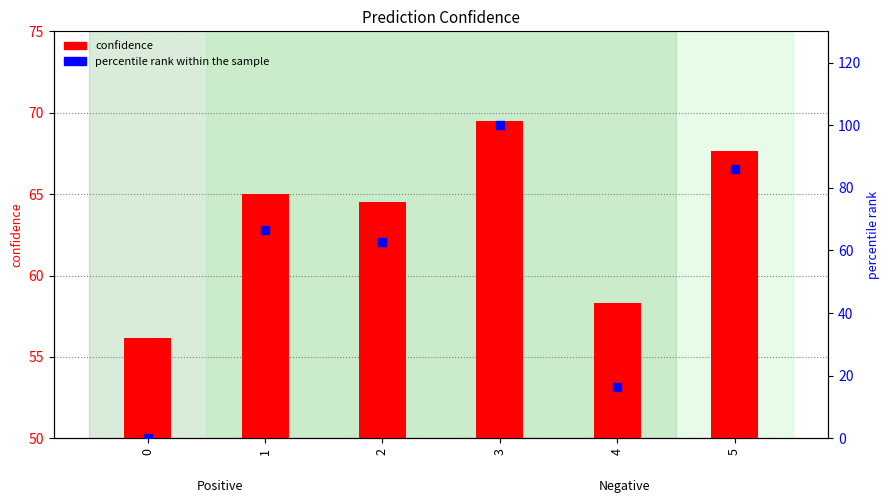

Which series contains the highest Y value?

percentile rank within the sample